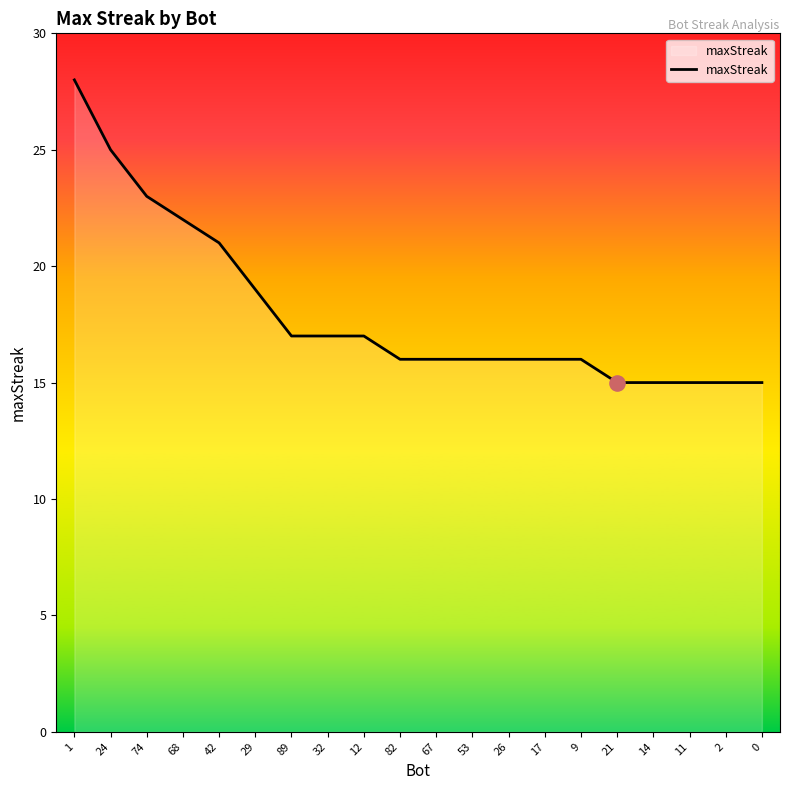

Approximately how many times larger is the value at 12 compared to 1?

0.6